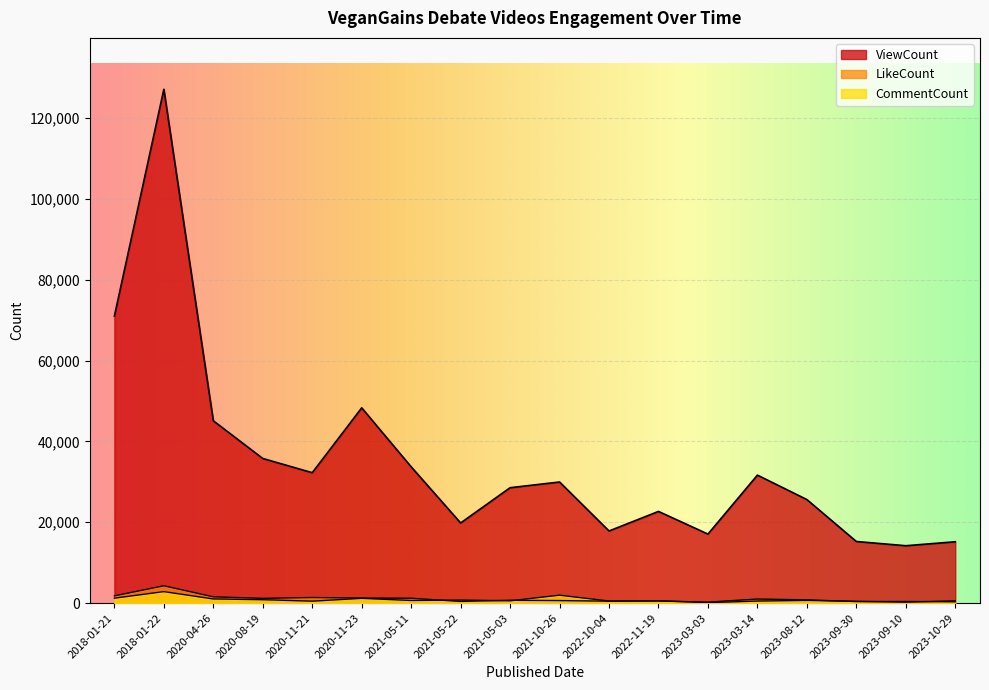

What is the difference between the maximum and minimum values in the CommentCount series?

2722